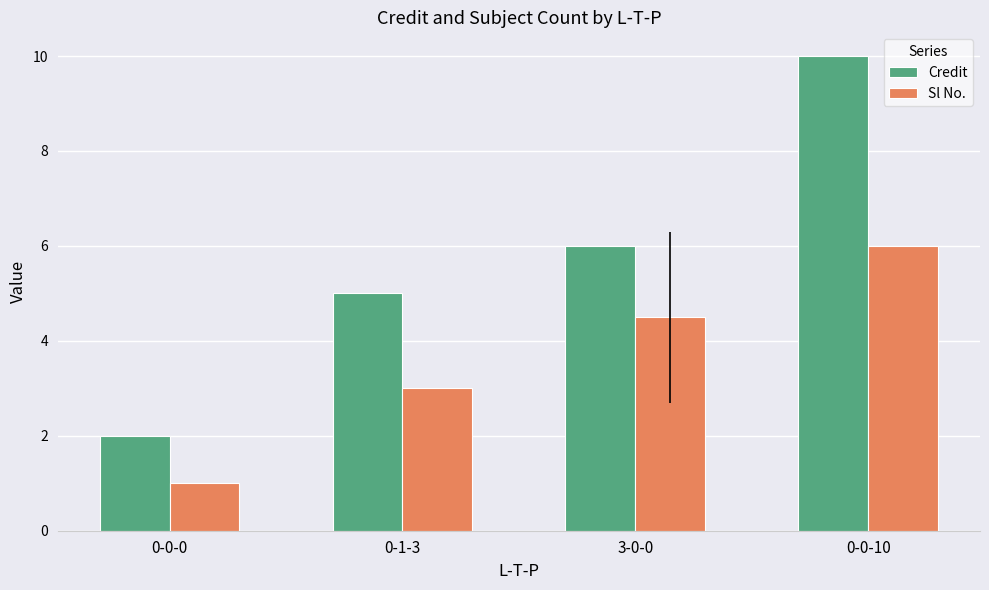

List the labels in order of Credit value, largest first.

0-0-10, 3-0-0, 0-1-3, 0-0-0